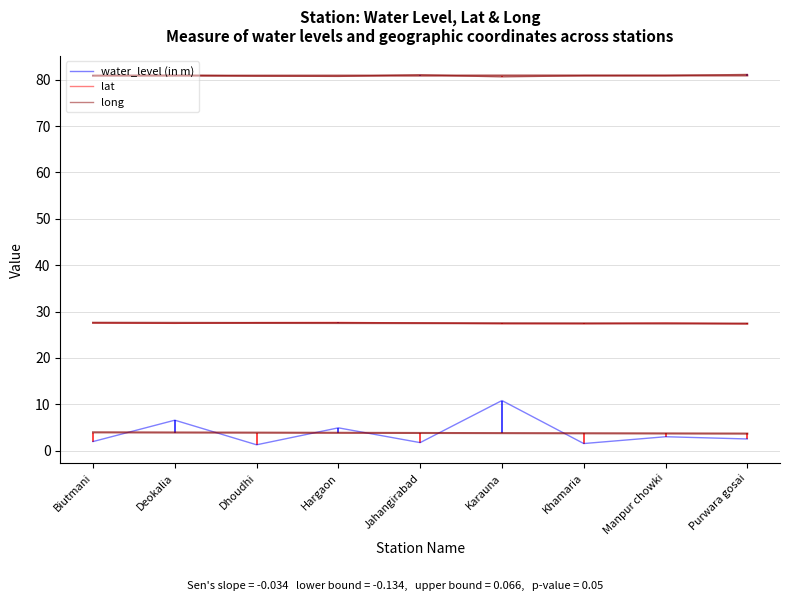

Is this an area chart (filled region under the line)?

No